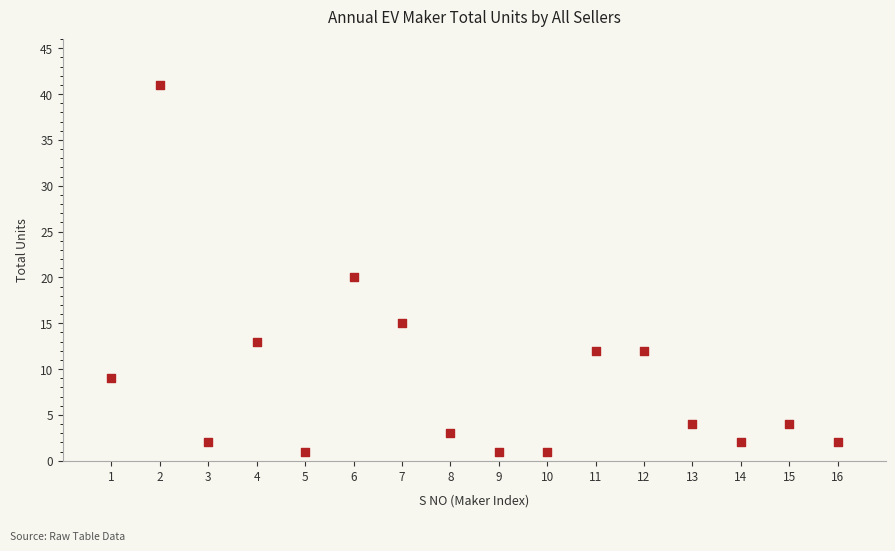

What is the range of Y values (max minus min)?

40